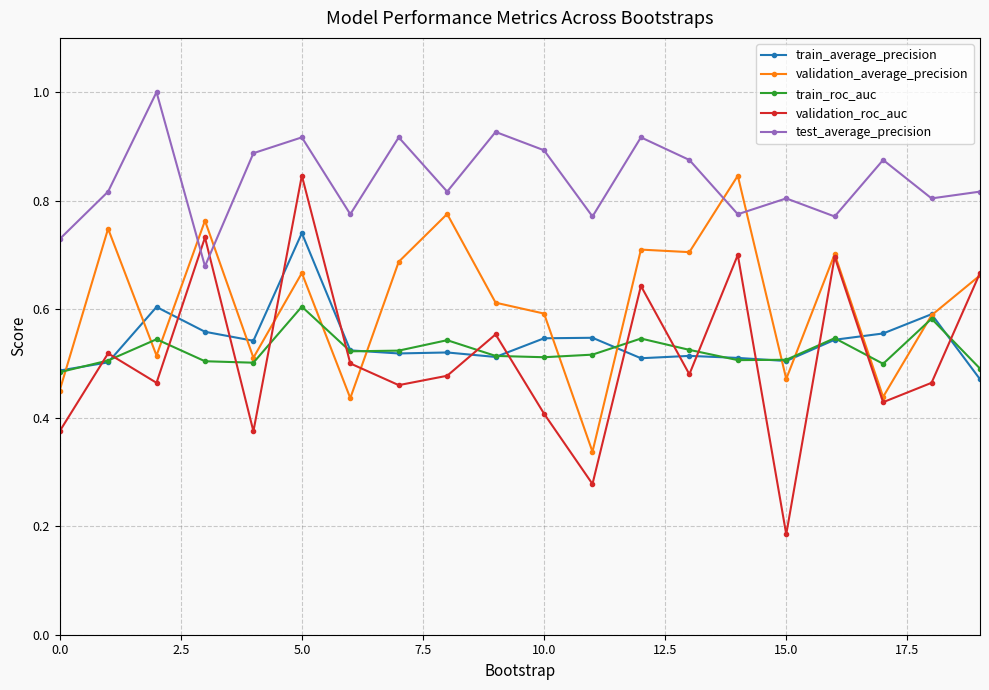

How many lines are shown in the chart?

5